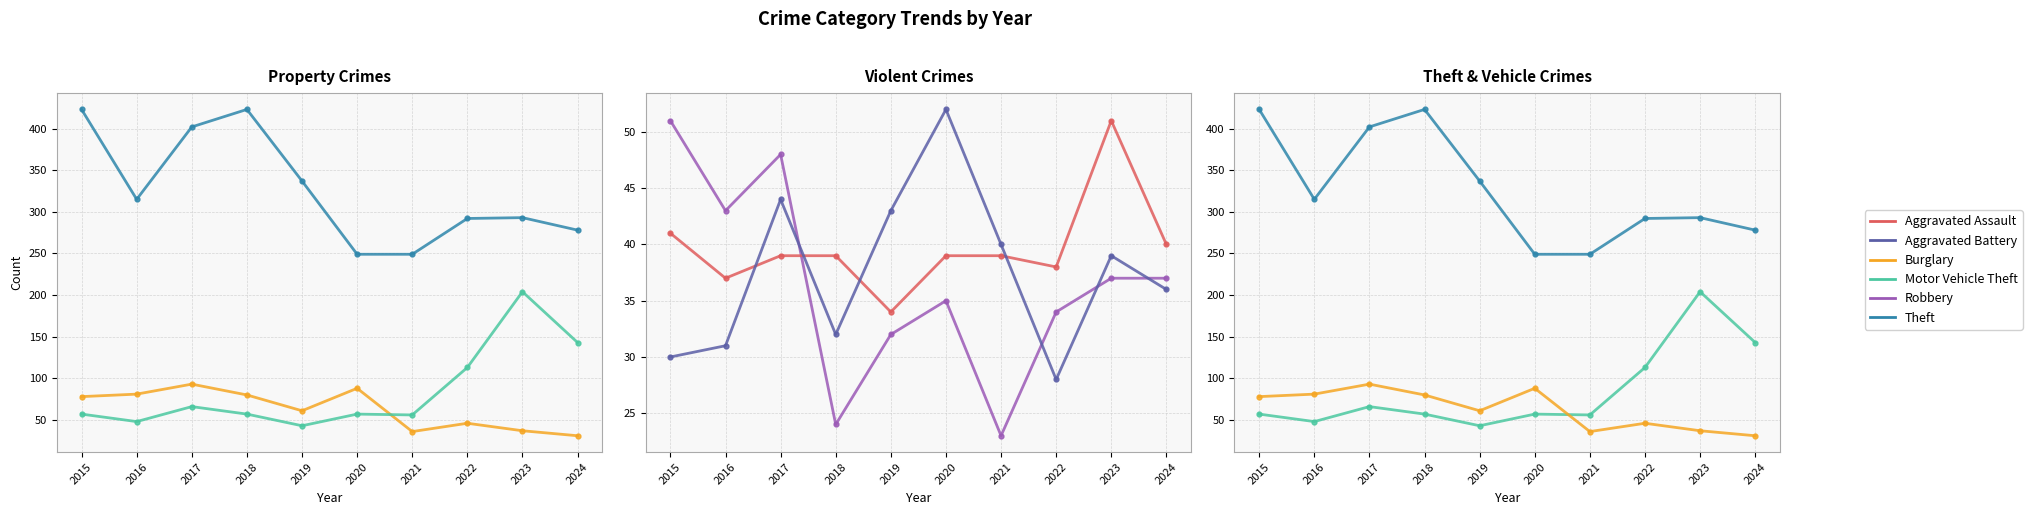

Which series has the largest total across all categories?

Theft